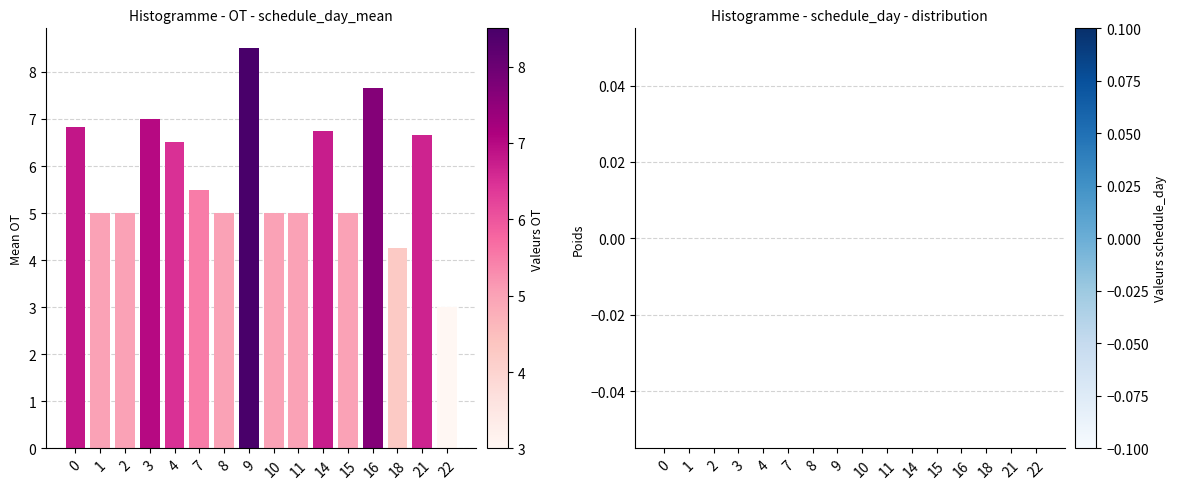

Are the bars horizontal?

No